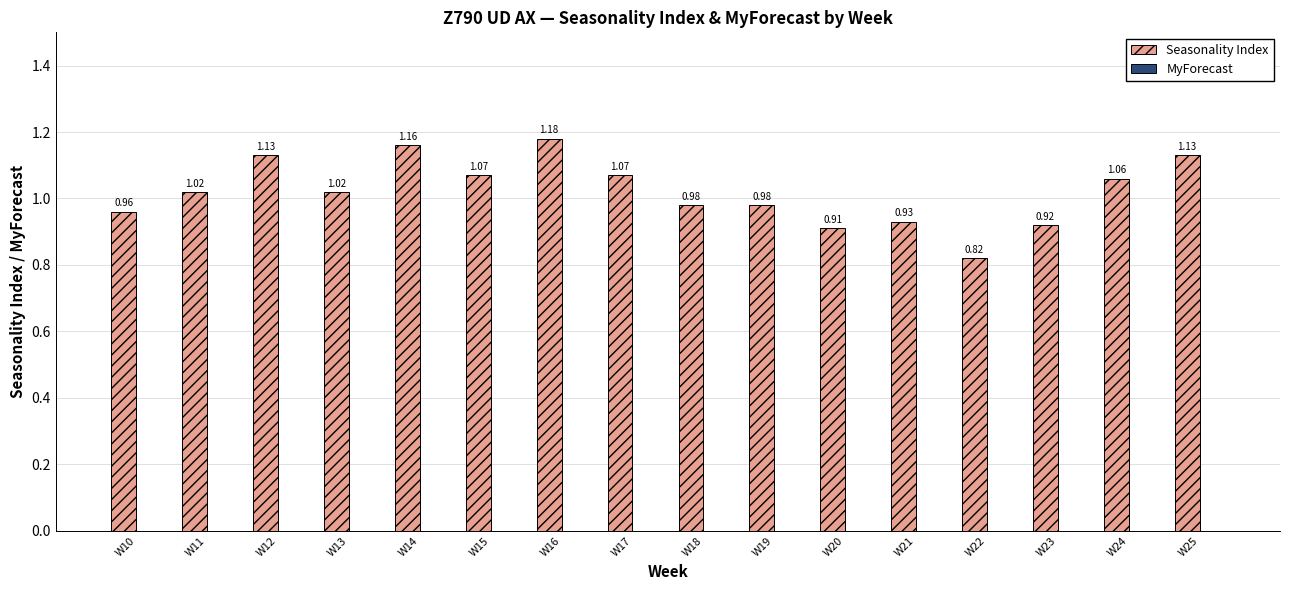

What is the difference between the maximum and second lowest values?

0.3